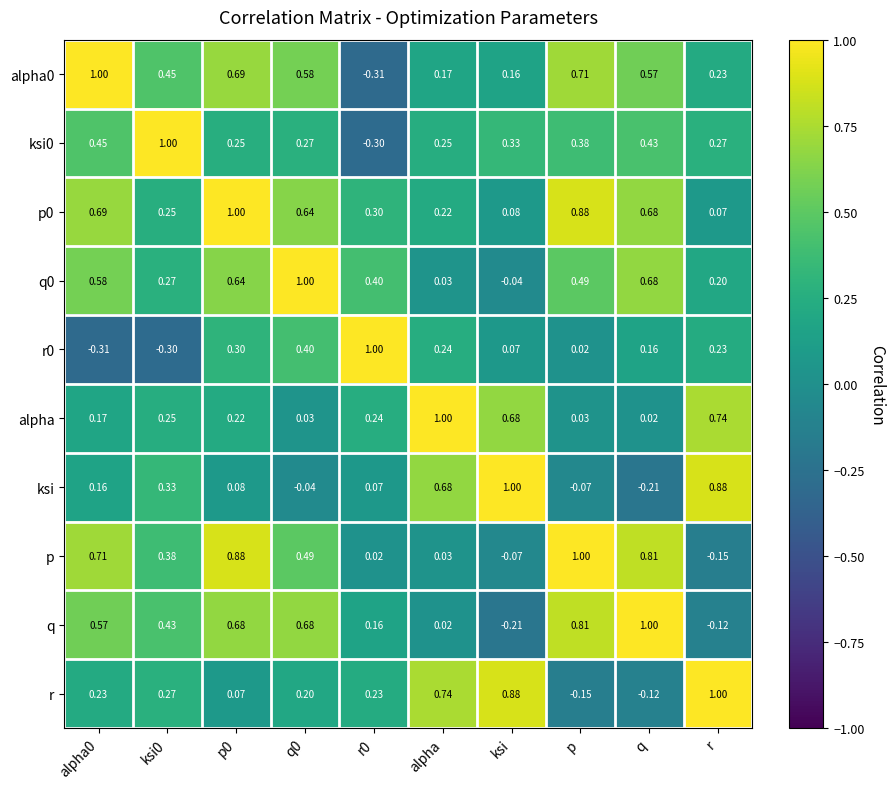

What is the spread (max minus min) of values at alpha?

1.0